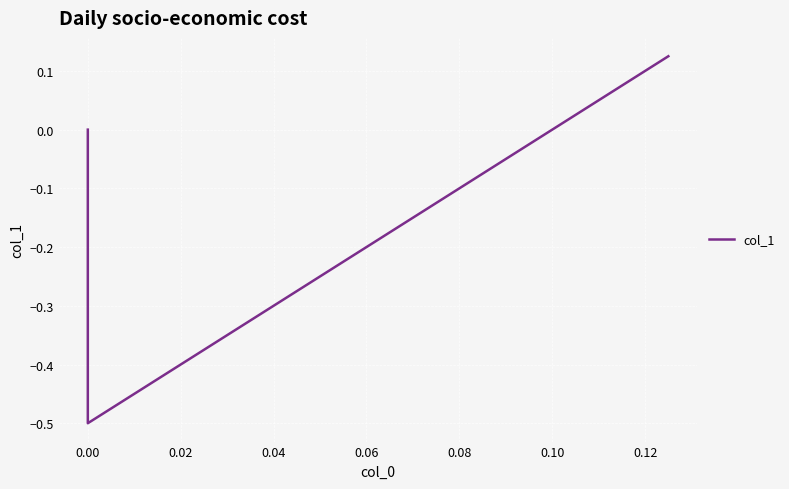

What is the smallest value displayed?

-0.5